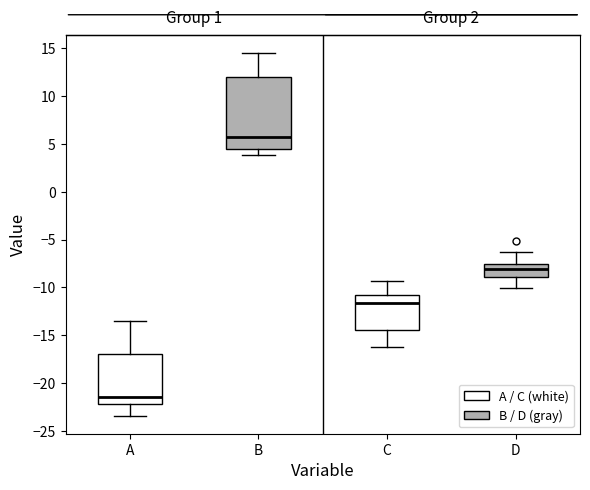

Reading left to right, read every box against the y-axis: the position of its median line, the range the box covers, and the ends of its whiskers. The values are not printed on the chart, so give them approximately, as read against the axis.

A: median -21.5, box -22.0 to -17.0, whiskers -23.5 to -13.5
B: median 6.0, box 4.5 to 12.0, whiskers 4.0 to 14.5
C: median -11.5, box -14.5 to -11.0, whiskers -16.5 to -9.5
D: median -8.0, box -9.0 to -7.5, whiskers -10.0 to -6.5